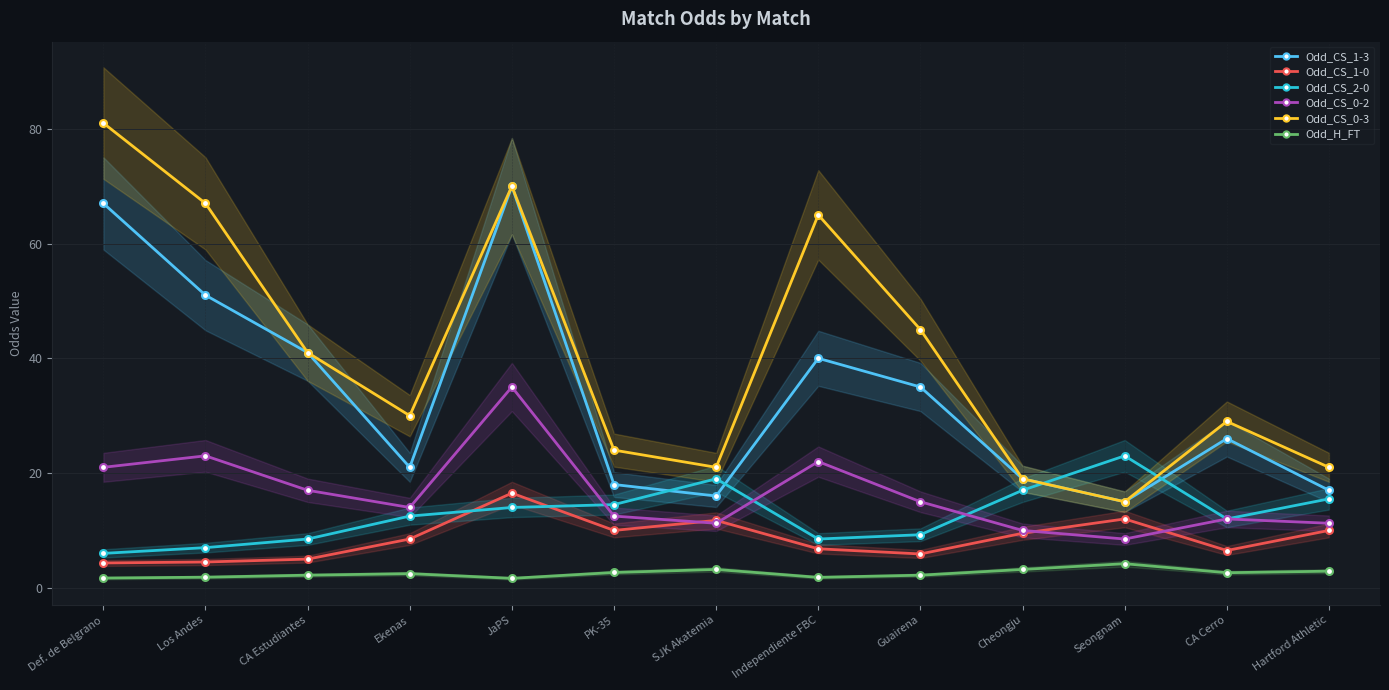

What is the label of the 1st point from the right?

Hartford Athletic